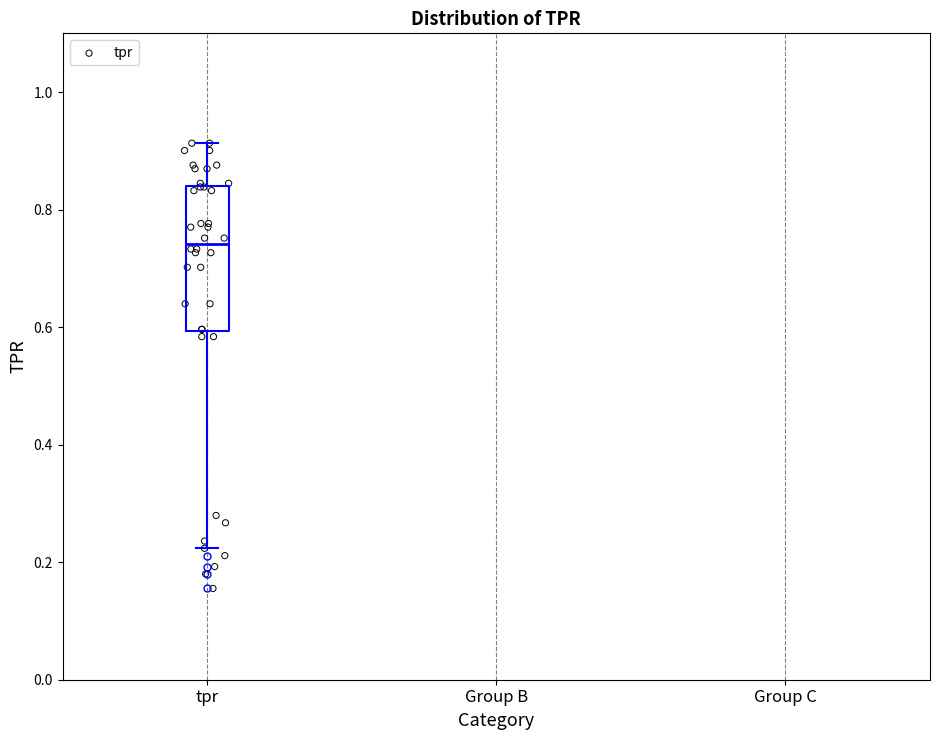

Read this box plot against the y-axis: the position of the median line, the range covered by the box, and the ends of both whiskers. The values are not printed on the chart, so give them approximately, as read against the axis.

median 0.74, box 0.60 to 0.84, whiskers 0.22 to 0.92